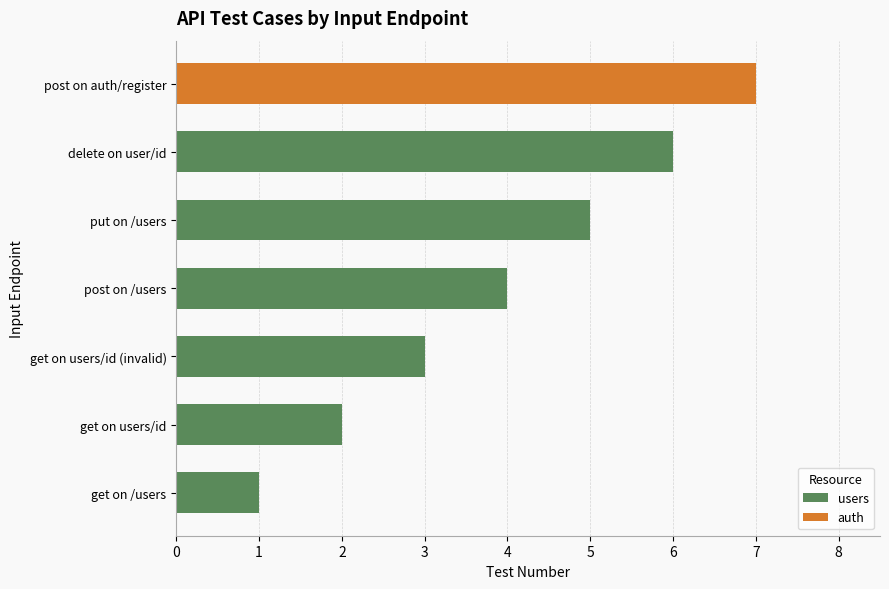

How many values are between 2 and 5?

4